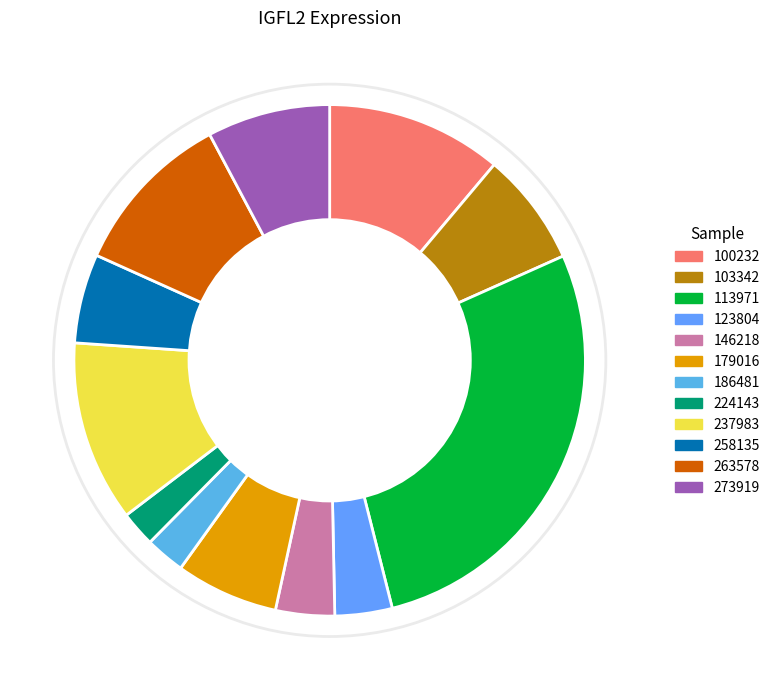

How many segments does this pie chart have?

12